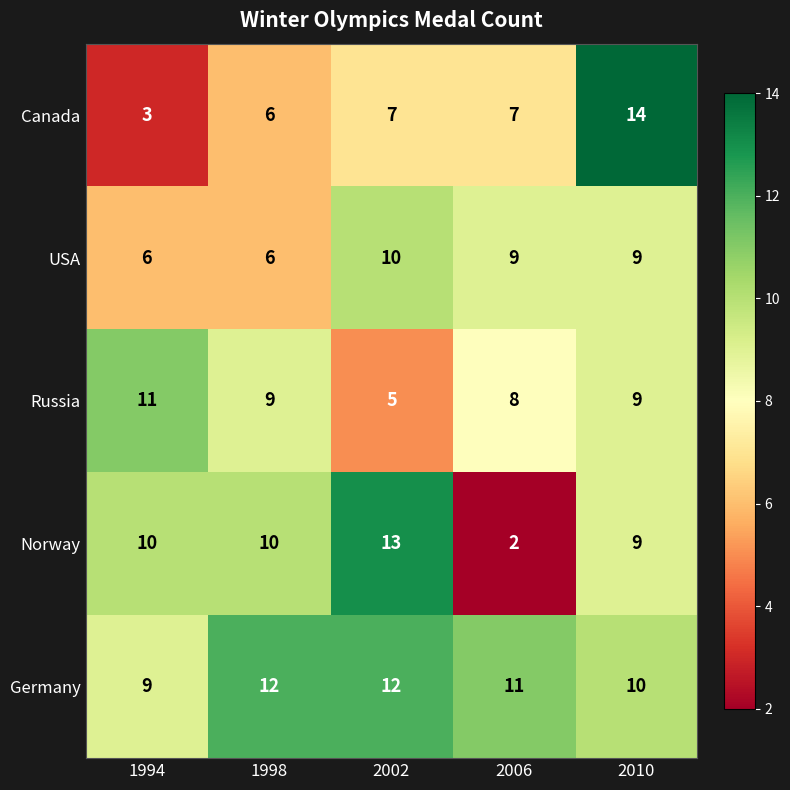

The value of USA at 2010 is 15. True or false?

False